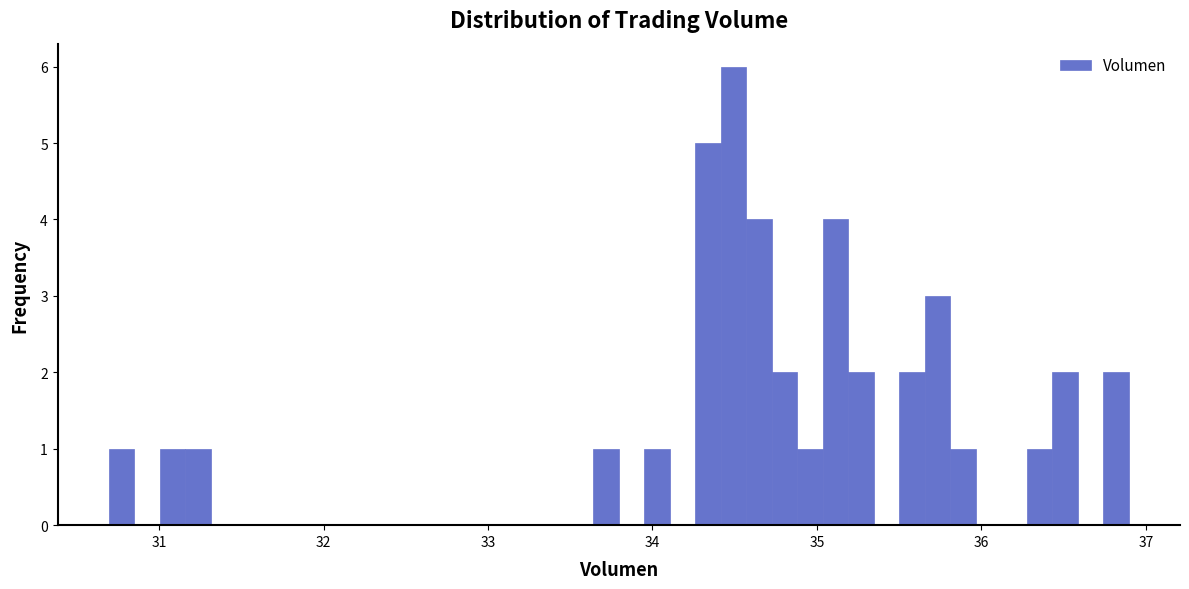

Around what value on the x-axis is the tallest bar? Give the approximate position of its centre, as read against the axis.

34.5